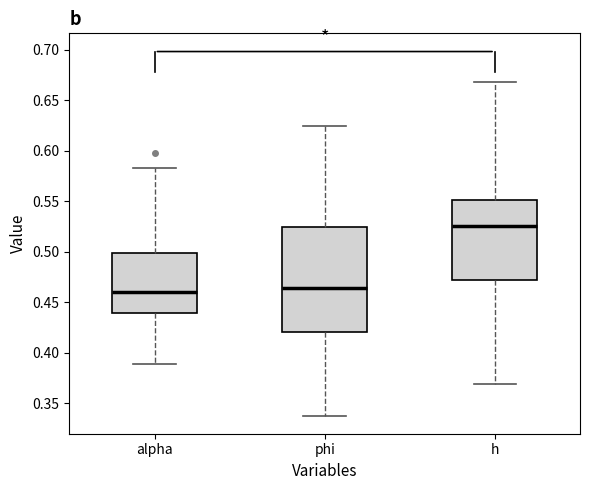

Where does the lower whisker of the box for phi end on the y-axis? The values are not printed on the chart, so give them approximately, as read against the axis.

0.340